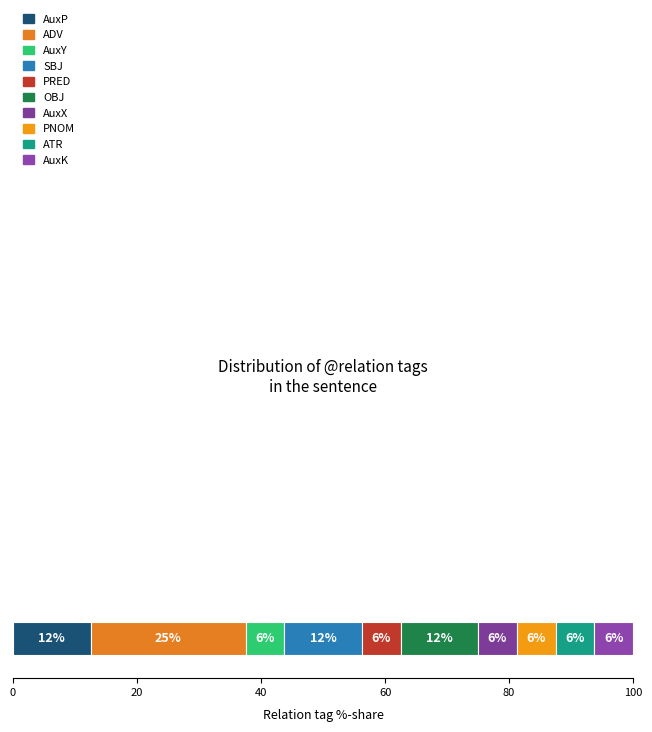

Reading right to left, transcribe all the data shown in this chart.

AuxK=1	ATR=1	PNOM=1	AuxX=1	OBJ=2	PRED=1	SBJ=2	AuxY=1	ADV=4	AuxP=2